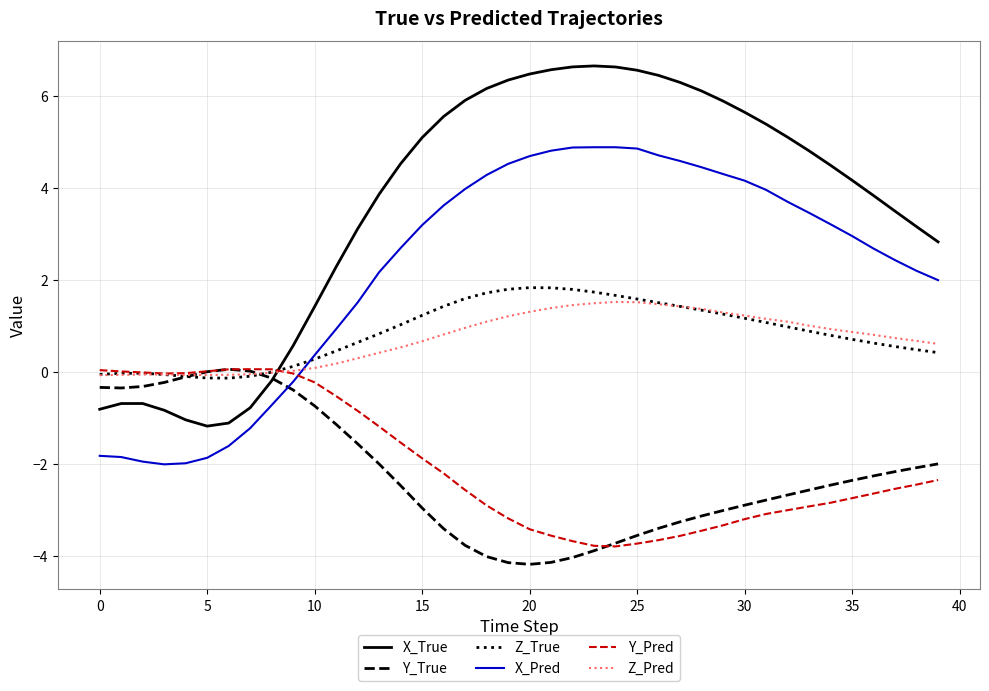

True or false: Z_Pred and X_Pred cross at least once.

True